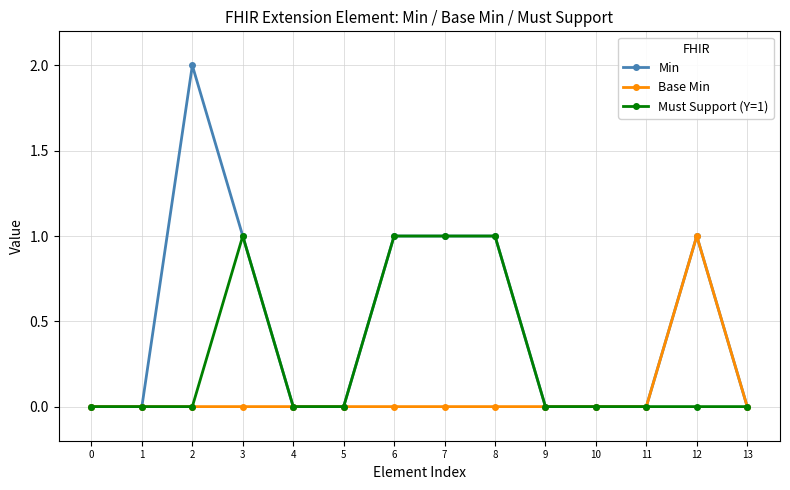

What is the maximum value for Base Min?

1